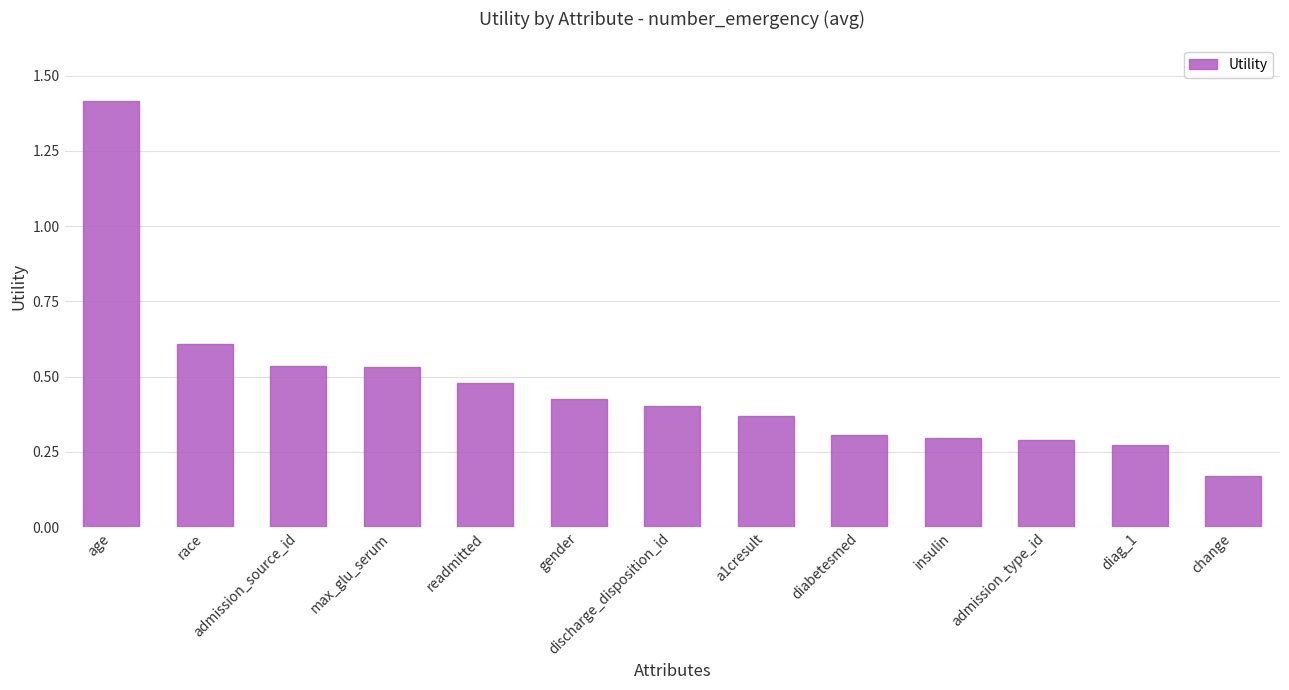

Where is the data nearest to the value 0?

change